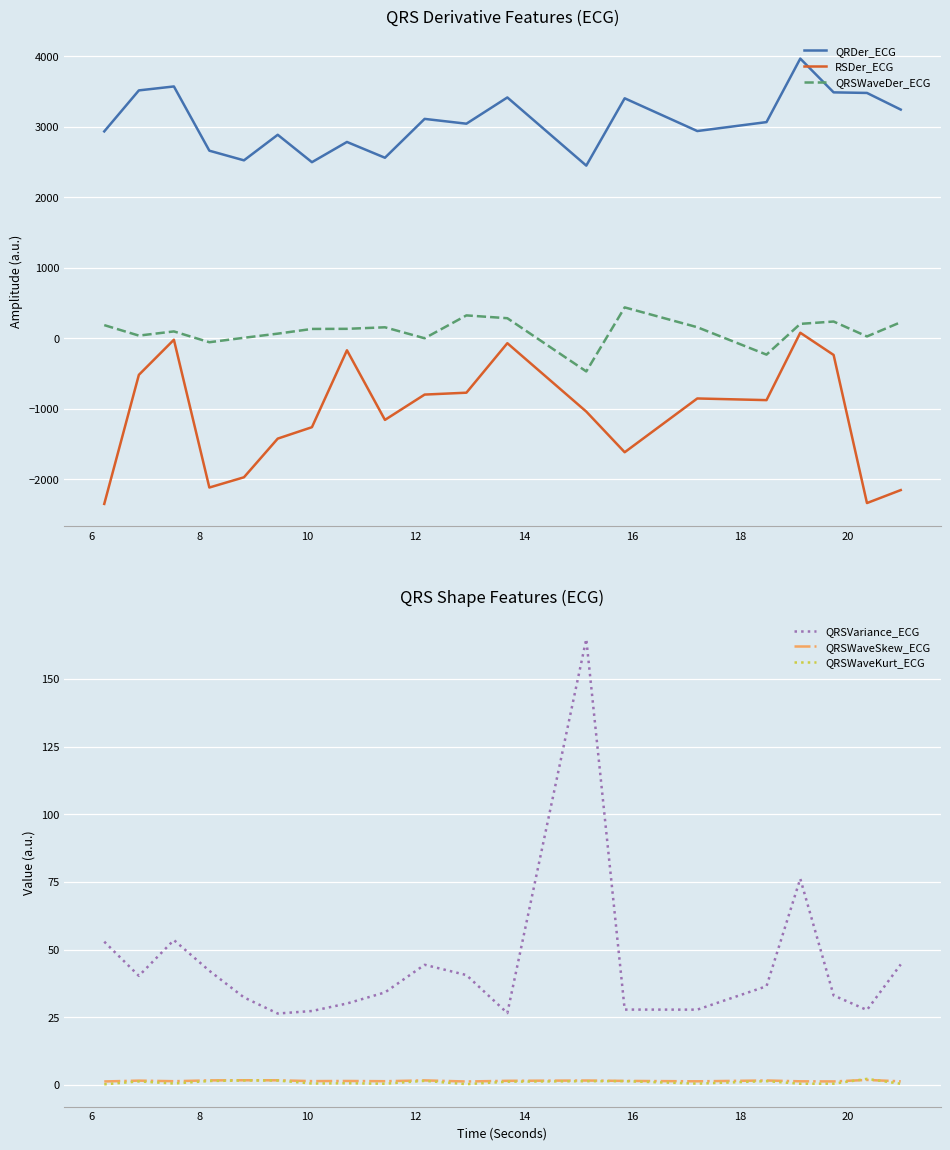

Reading left to right, transcribe all the data shown in this chart.

QRDer_ECG: 2935.9	3517.7	3573.6	2662.1	2525.2	2888.0	2499.0	2786.0	2562.0	3113.3	3045.1	3417.5	2450.3	3405.7	2940.9	3067.8	3968.9	3489.7	3481.6	3245.4
RSDer_ECG: -2349.9	-518.6	-20.3	-2117.5	-1972.0	-1423.4	-1261.4	-170.1	-1157.9	-798.6	-771.9	-69.6	-1039.7	-1616.7	-853.7	-877.3	78.9	-236.4	-2337.9	-2153.8
QRSWaveDer_ECG: 187.1	38.3	97.7	-55.9	7.4	66.0	132.8	134.4	156.2	0.6	324.9	285.0	-470.1	438.6	157.2	-231.6	204.8	237.9	26.3	228.3
QRSVariance_ECG: 52.9	40.3	53.5	42.2	32.3	26.4	27.3	30.1	34.2	44.4	40.6	26.5	164.7	27.8	27.8	36.4	76.2	33.0	27.7	44.5
QRSWaveSkew_ECG: 1.3	1.6	1.4	1.7	1.7	1.7	1.4	1.4	1.3	1.6	1.2	1.5	1.6	1.5	1.3	1.6	1.3	1.3	1.8	1.3
QRSWaveKurt_ECG: 0.2	1.3	0.5	1.4	1.6	1.6	0.5	0.6	0.4	1.5	0.3	1.2	1.4	1.4	0.5	1.4	0.4	0.4	2.2	0.4